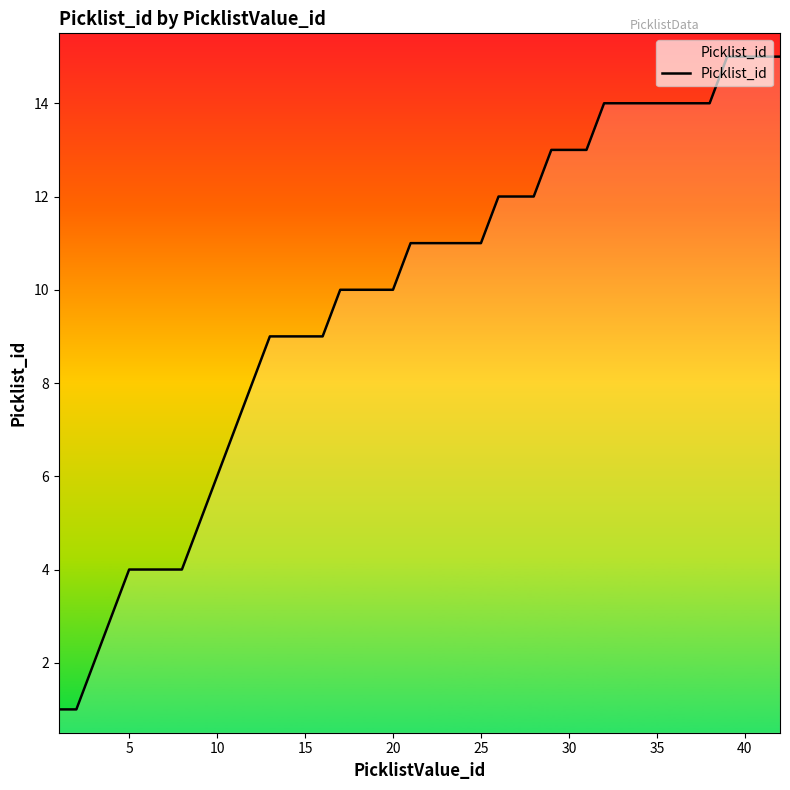

What is the greatest value displayed?

15